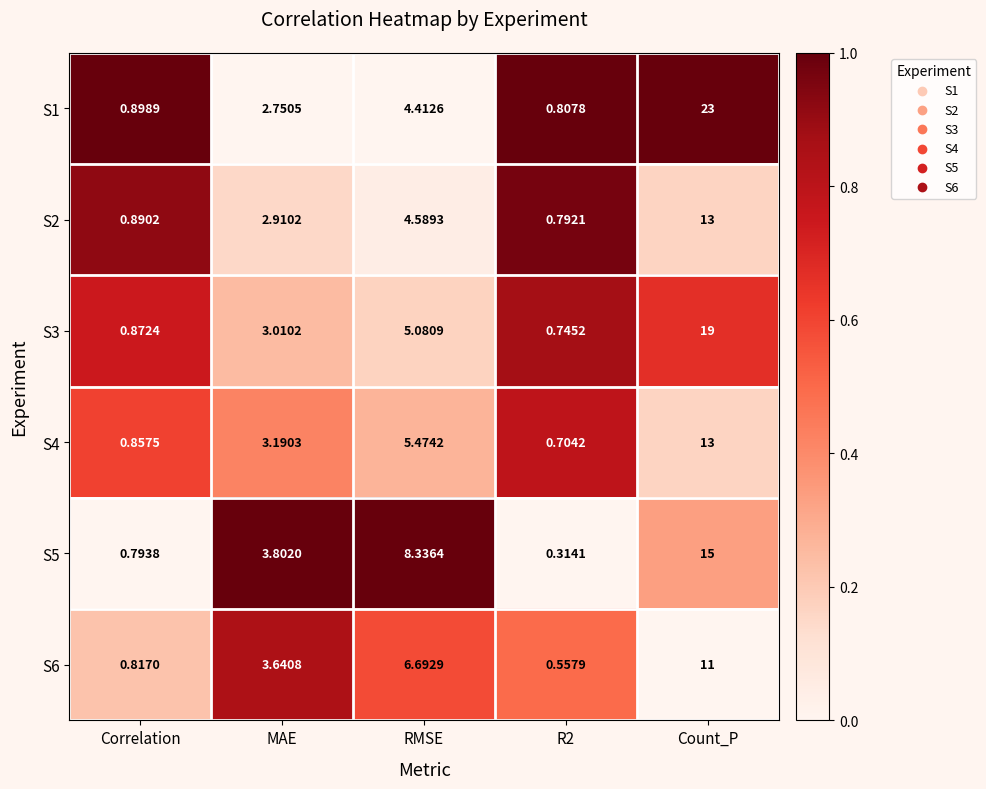

How many categories are shown in the chart?

5